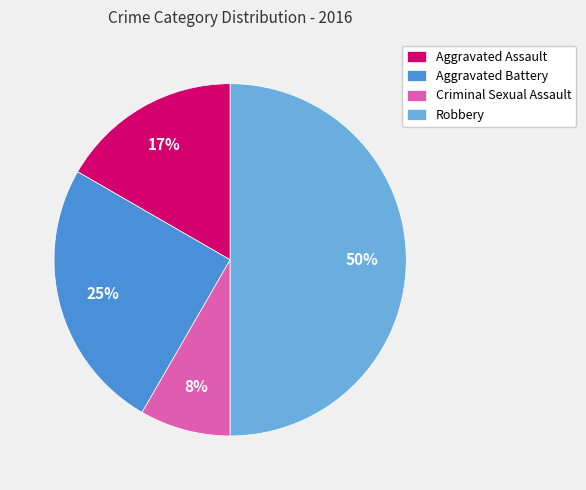

To the nearest percent, what is the difference between the Aggravated Assault and Robbery slice percentages?

33%